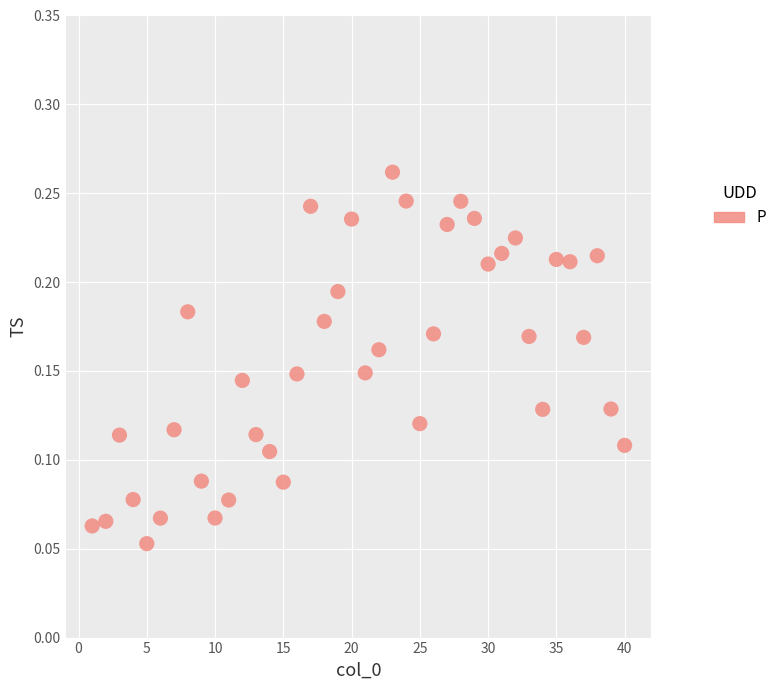

What is the range of X values (max minus min)?

39.0